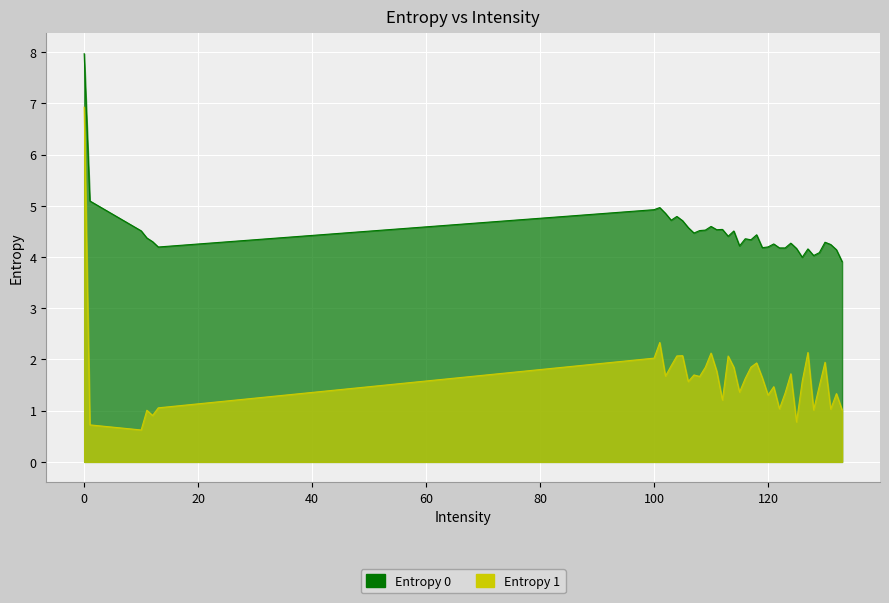

At how many categories does at least one series exceed 0?

40